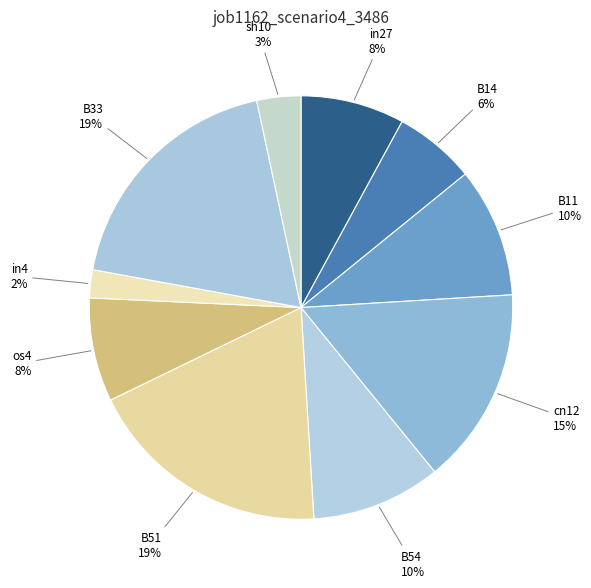

Do sh10 and in27 together represent more than half of the pie?

No